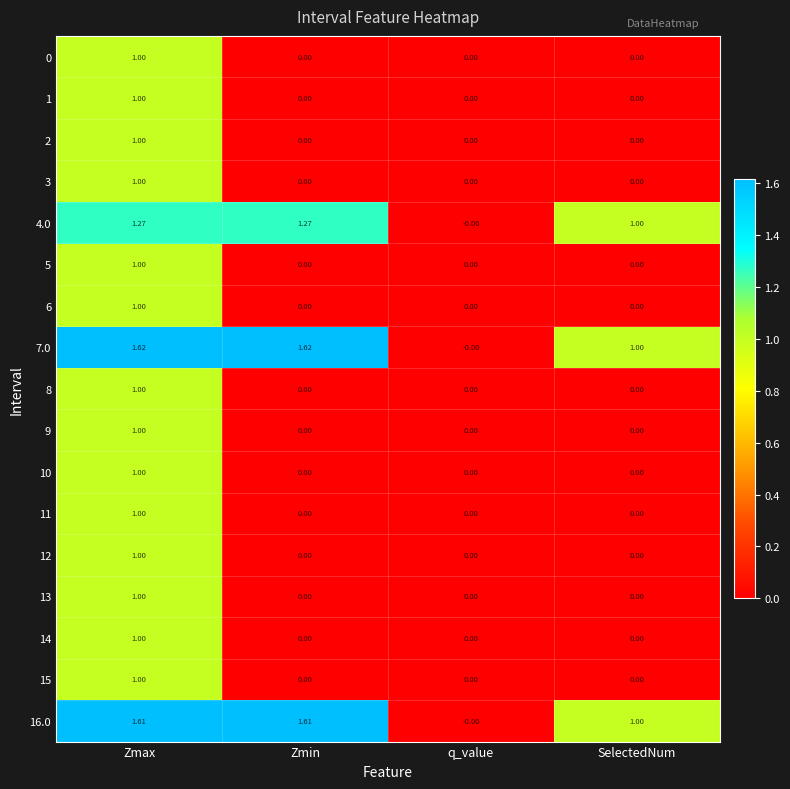

How many data points does each series have?

4